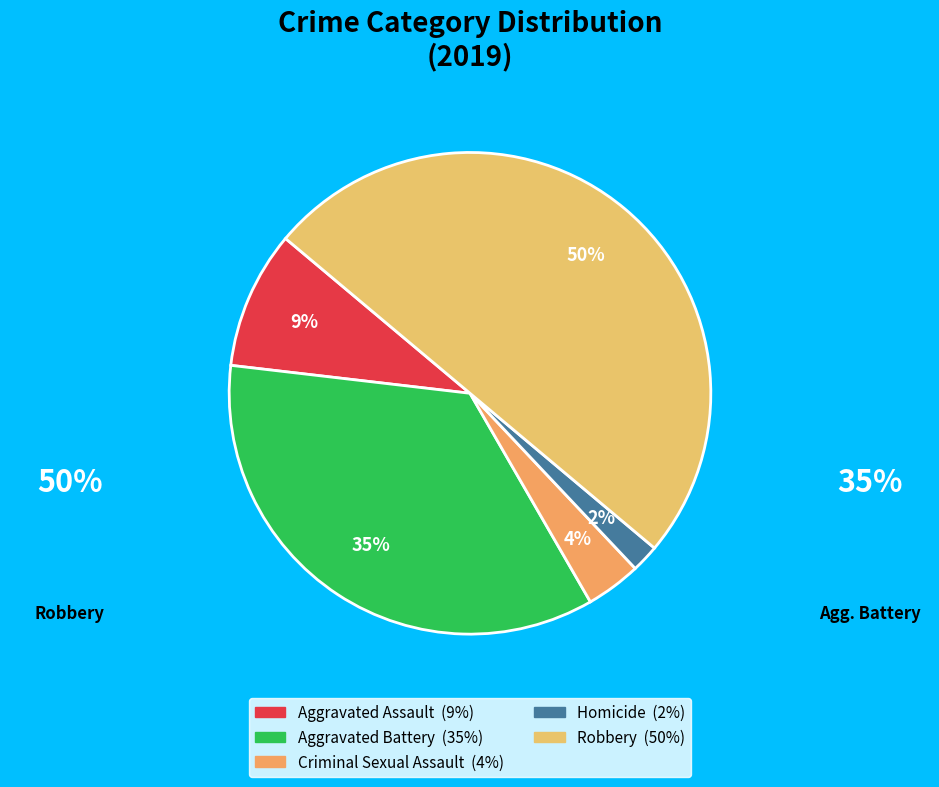

Which has a higher value, Robbery or Aggravated Assault?

Robbery